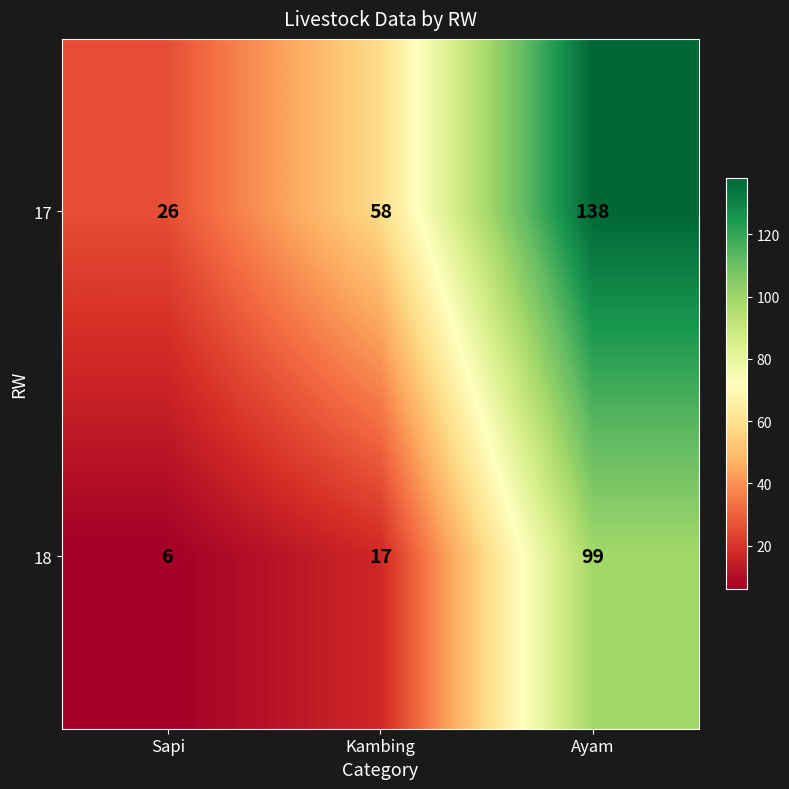

At Sapi, list the series in order from smallest to largest.

18, 17